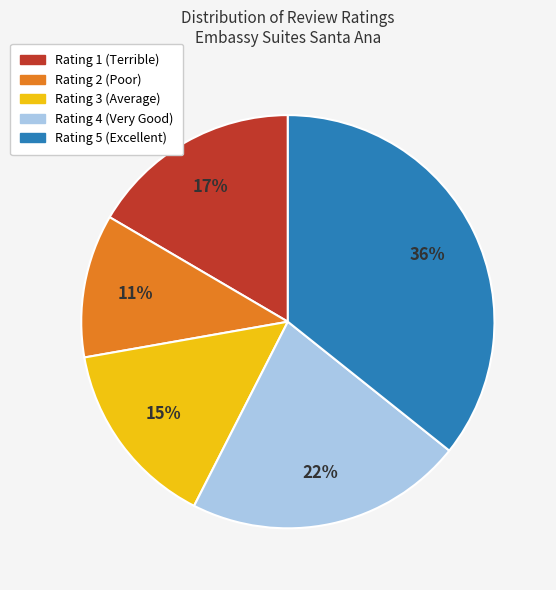

What is the ratio of the value at Rating 1 (Terrible) to the value at Rating 3 (Average)?

1.1